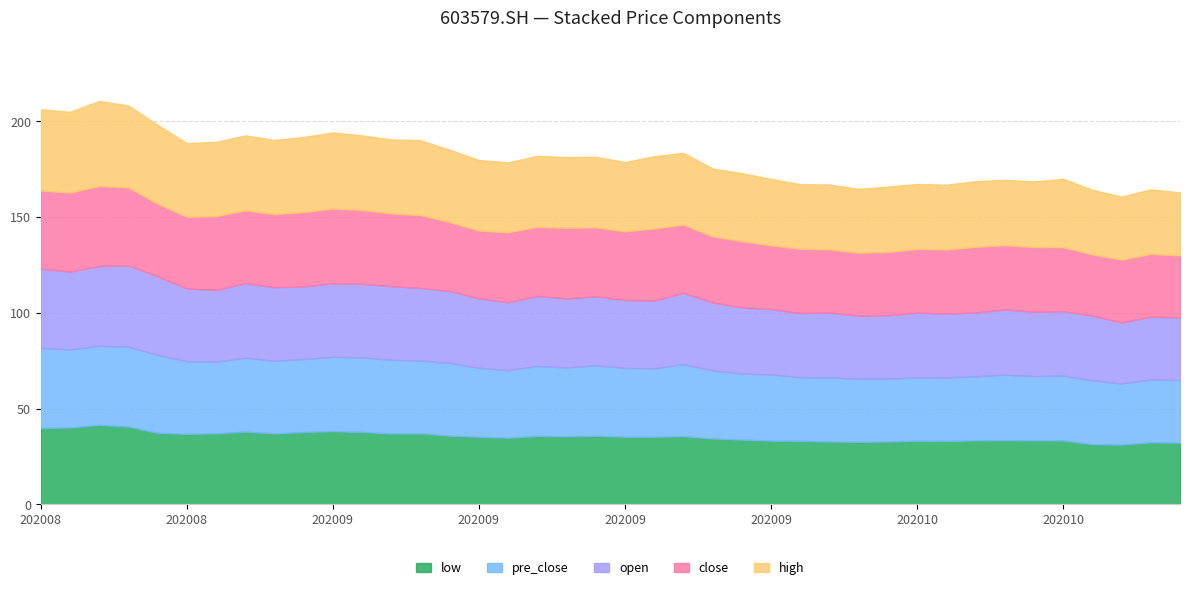

List the series in order of their peak value, highest first.

high, open, pre_close, close, low